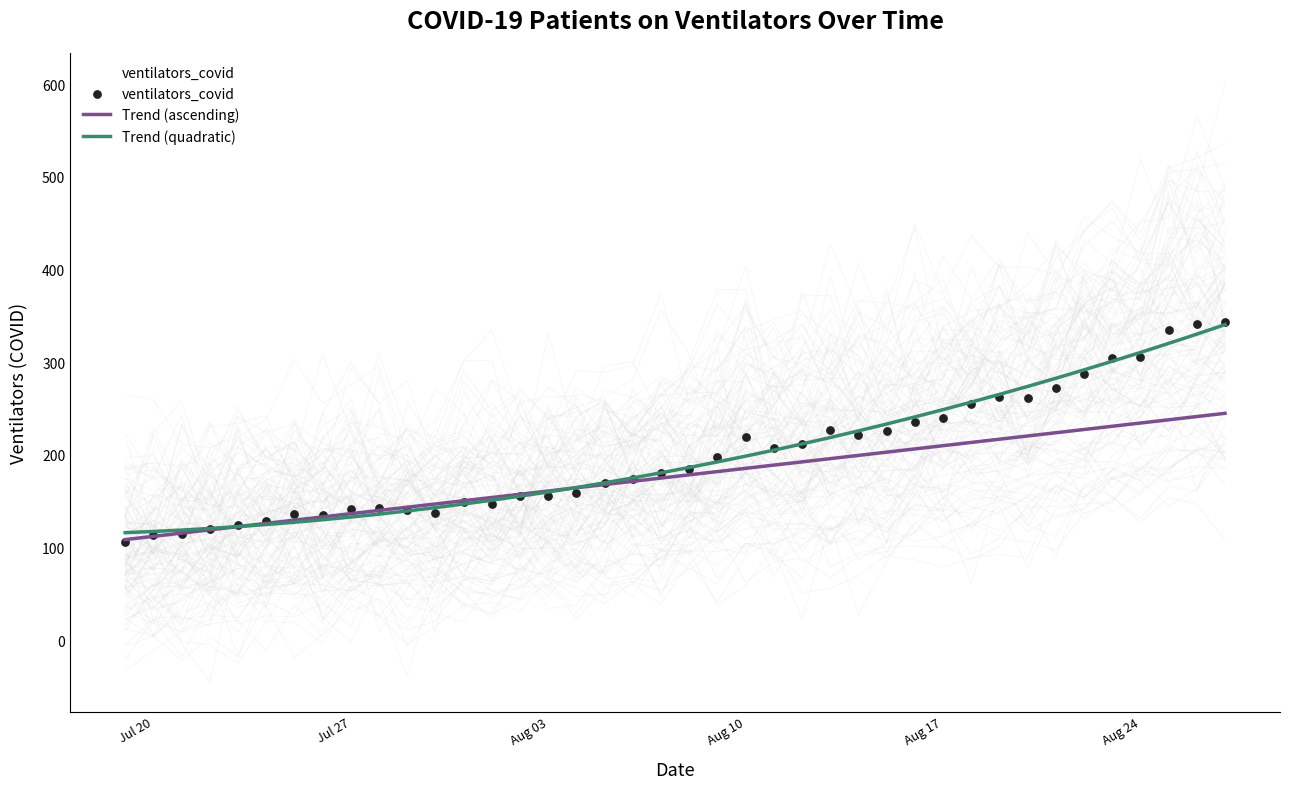

Which series has the largest total across all categories?

ventilators_covid